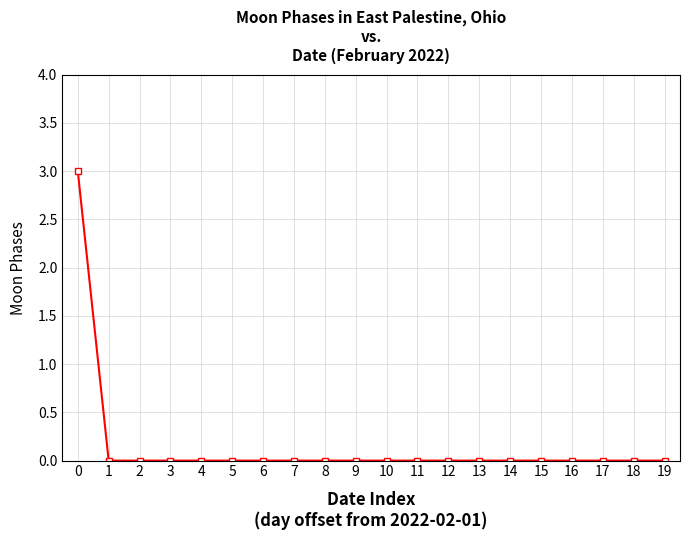

The value at 8 is 0. True or false?

True